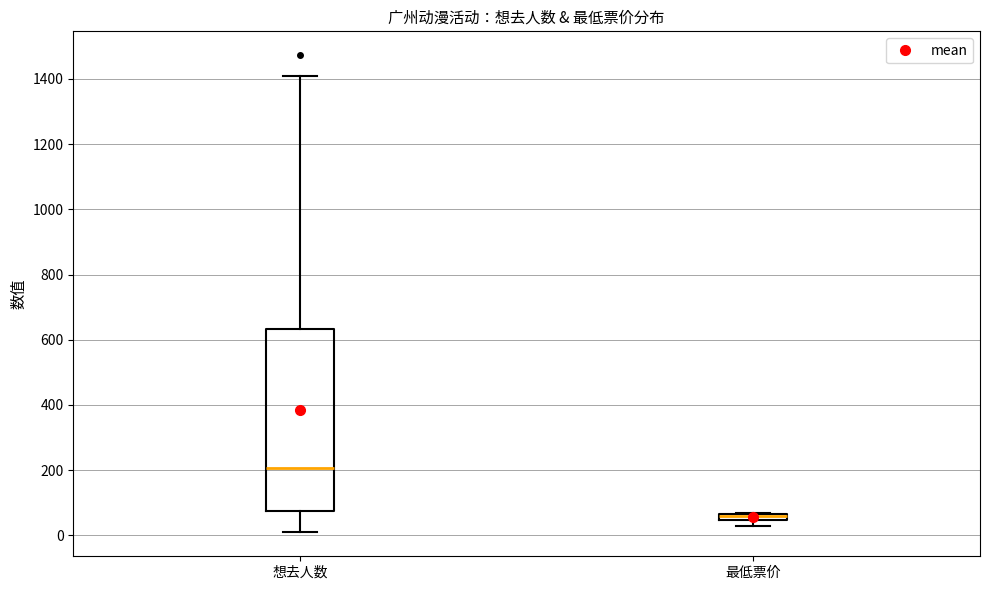

Which box is the tallest, from its lower edge to its upper edge?

想去人数